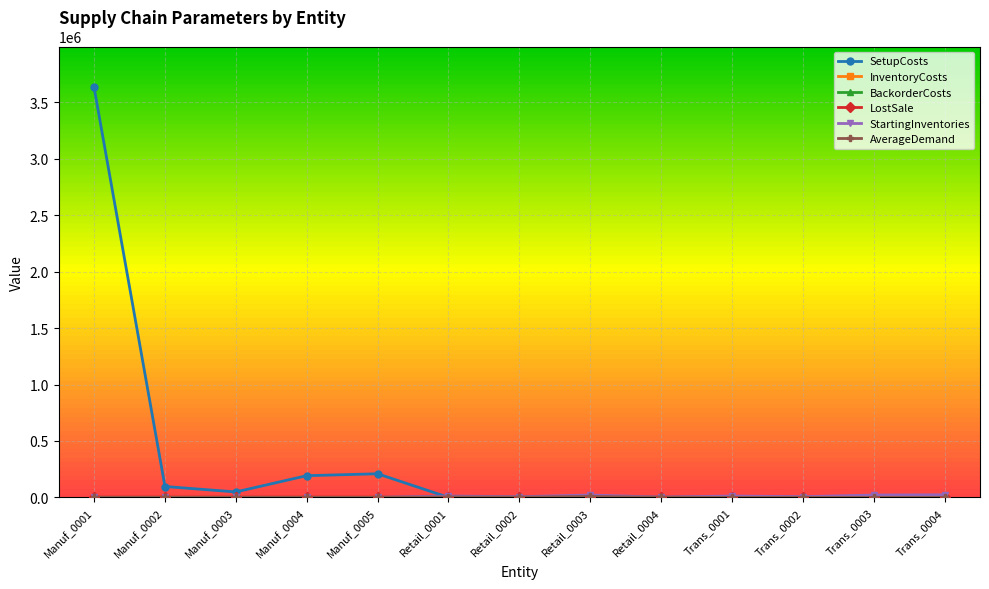

Which series has the largest total across all categories?

SetupCosts